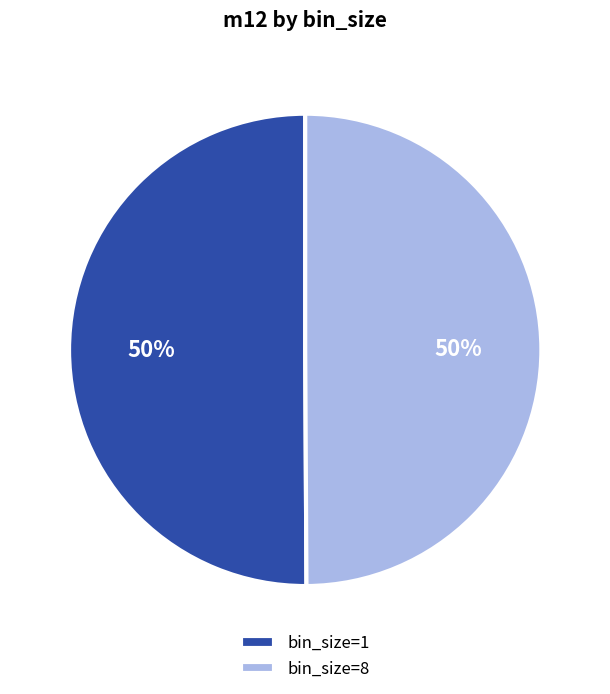

To the nearest percent, what is the average slice percentage?

50%